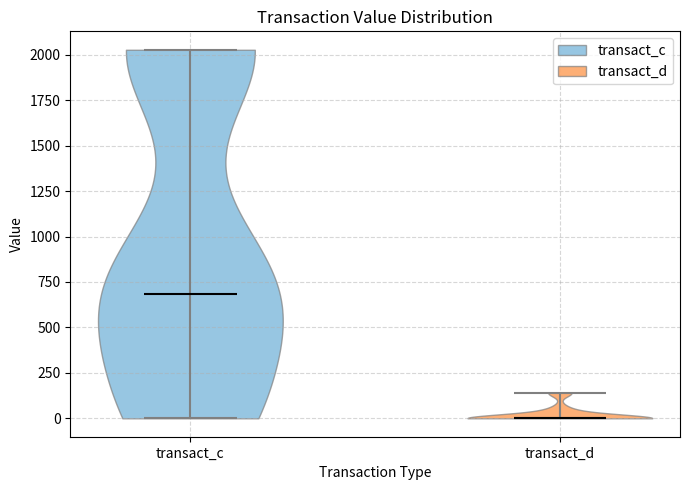

What is the highest point the violin for transact_c reaches on the y-axis? The values are not printed on the chart, so give them approximately, as read against the axis.

2050